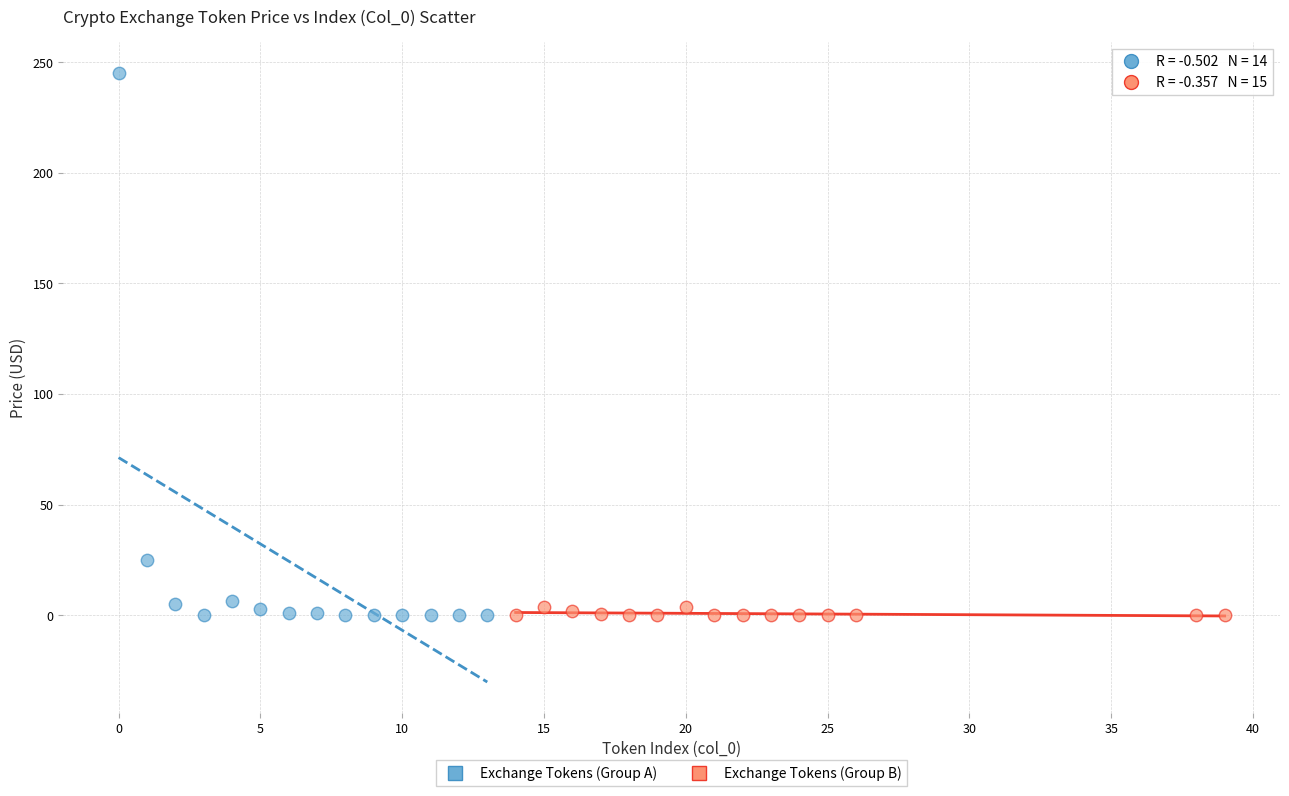

Which series reaches the maximum Y coordinate?

Exchange Tokens (Group A)